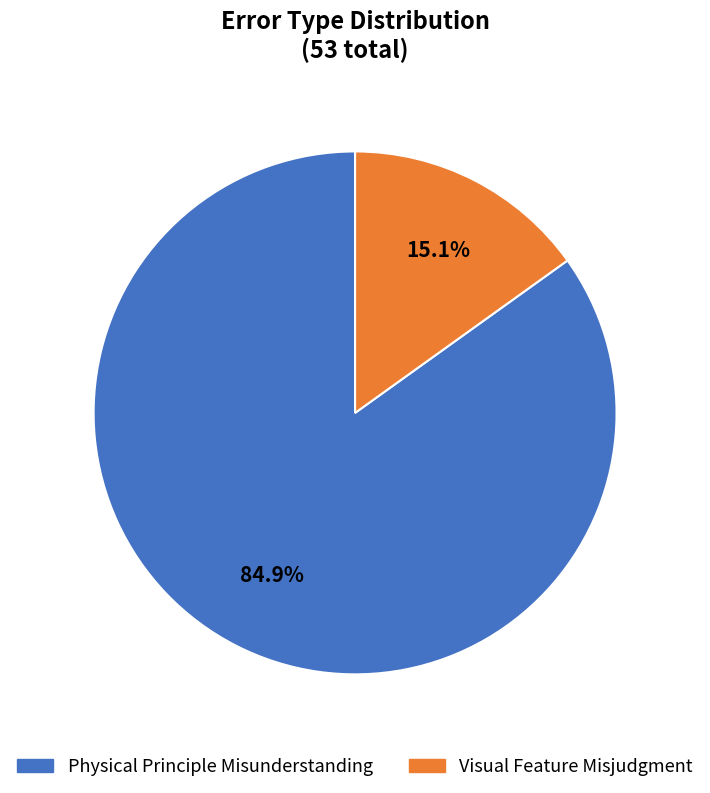

Does Physical Principle Misunderstanding account for over 50% of the chart?

Yes